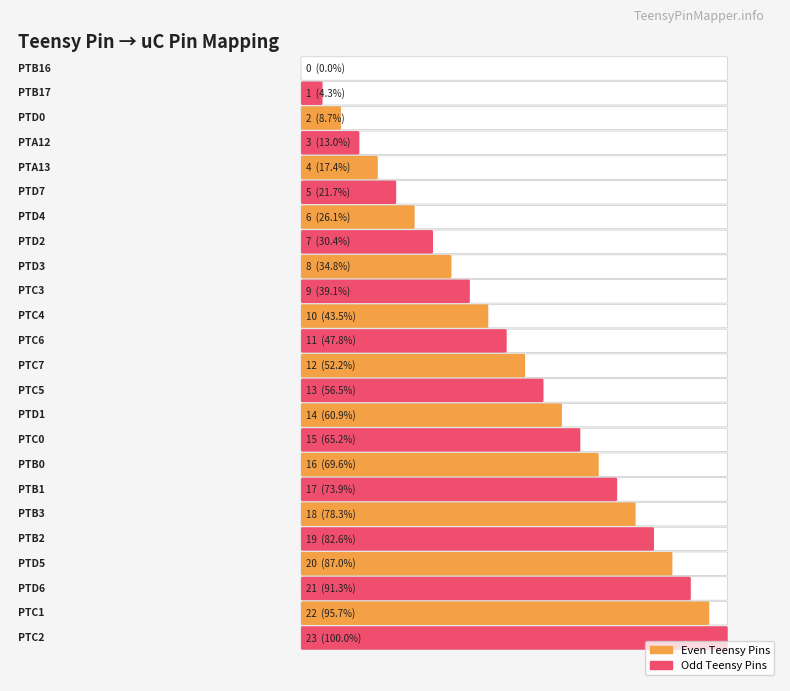

How many values are above zero?

23